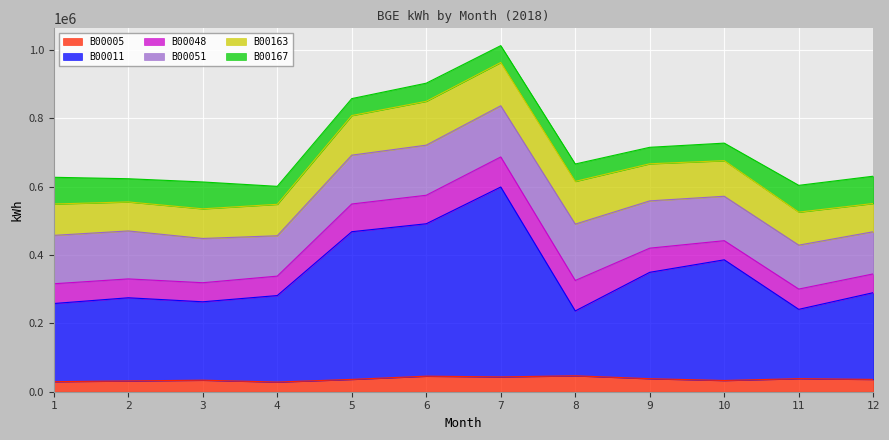

What is the sum of the B00048 values at 10 and 4?

112812